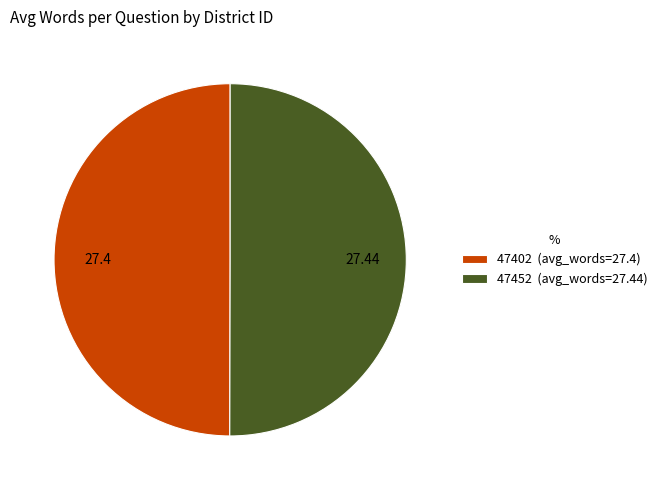

What is the ratio of the value at 47402 (avg_words=27.4) to the value at 47452 (avg_words=27.44)?

1.0